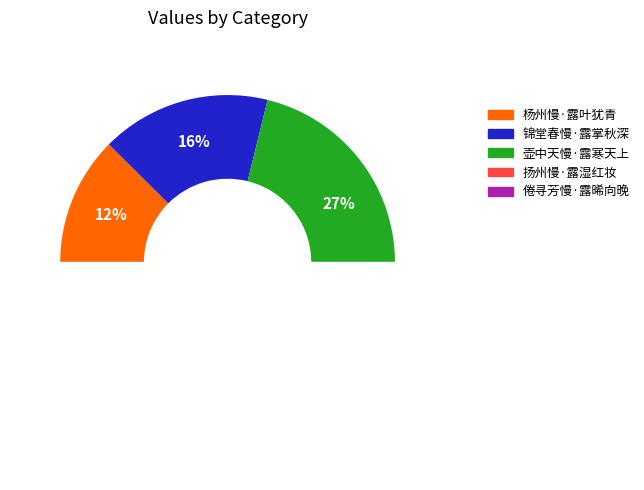

Does 锦堂春慢·露掌秋深 represent more than half of the total?

No